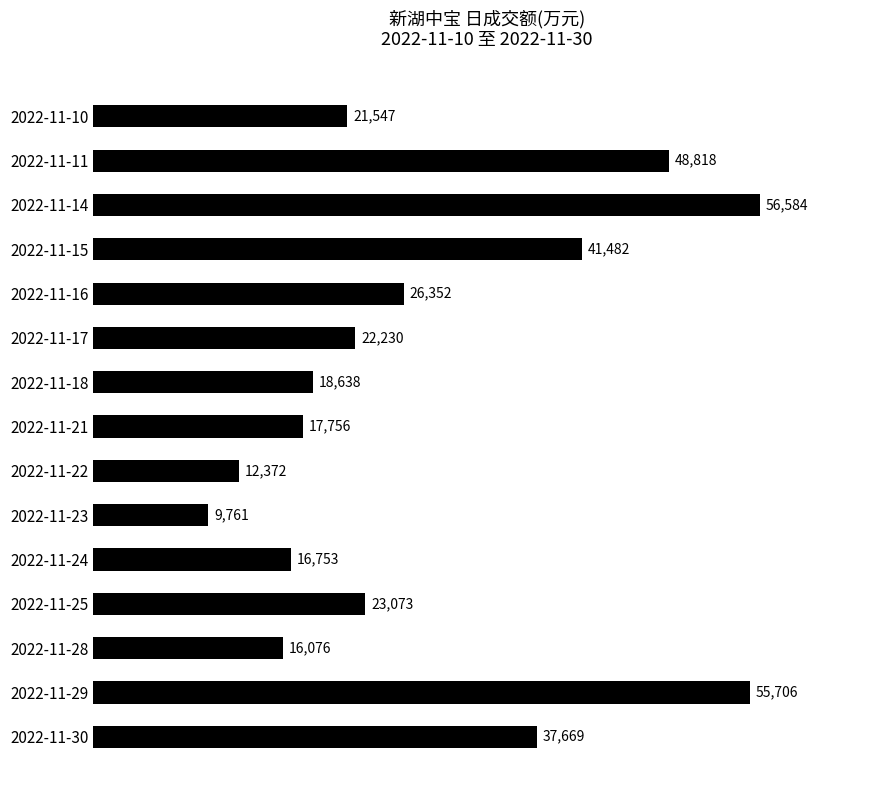

Which category has the lowest value across all series?

2022-11-23